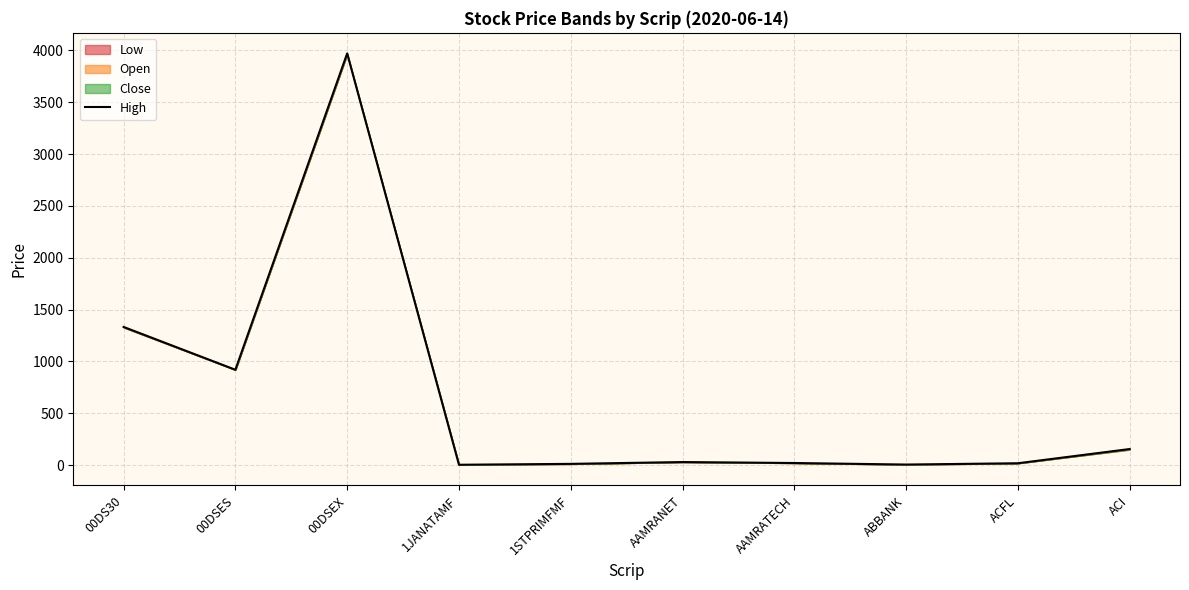

True or false: there are more than 2 points higher than both neighbors.

False